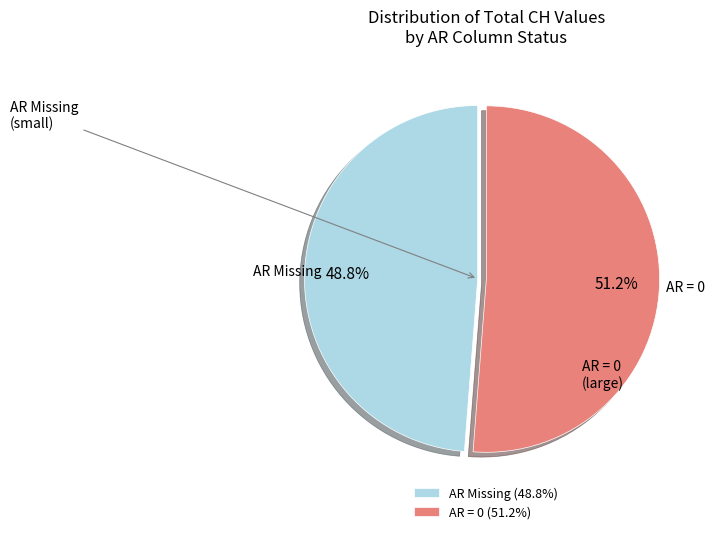

Do AR Missing and AR = 0 together represent more than half of the pie?

Yes